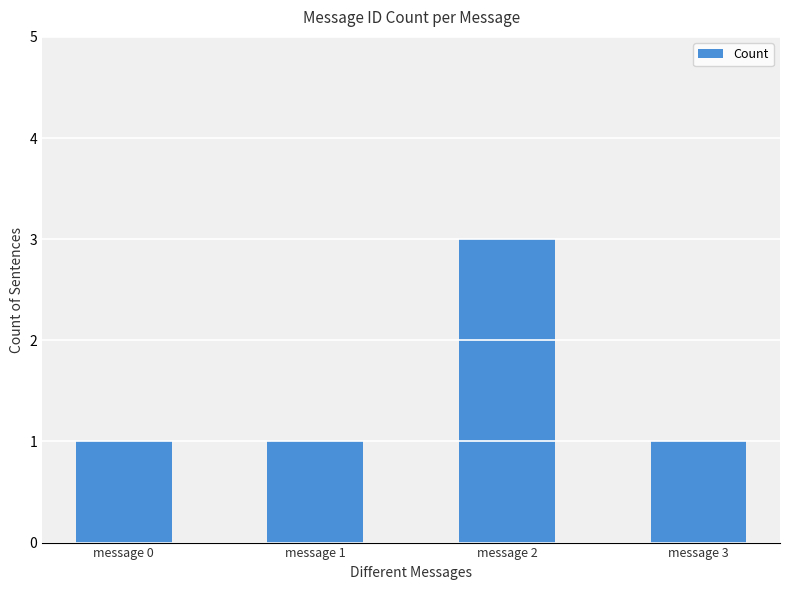

What is the sum of all values?

6